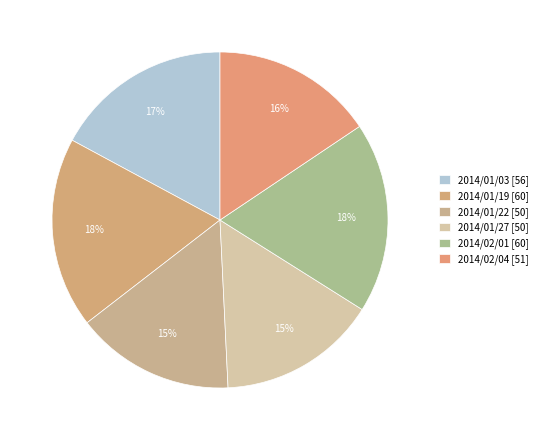

Count the number of slices in the pie.

6